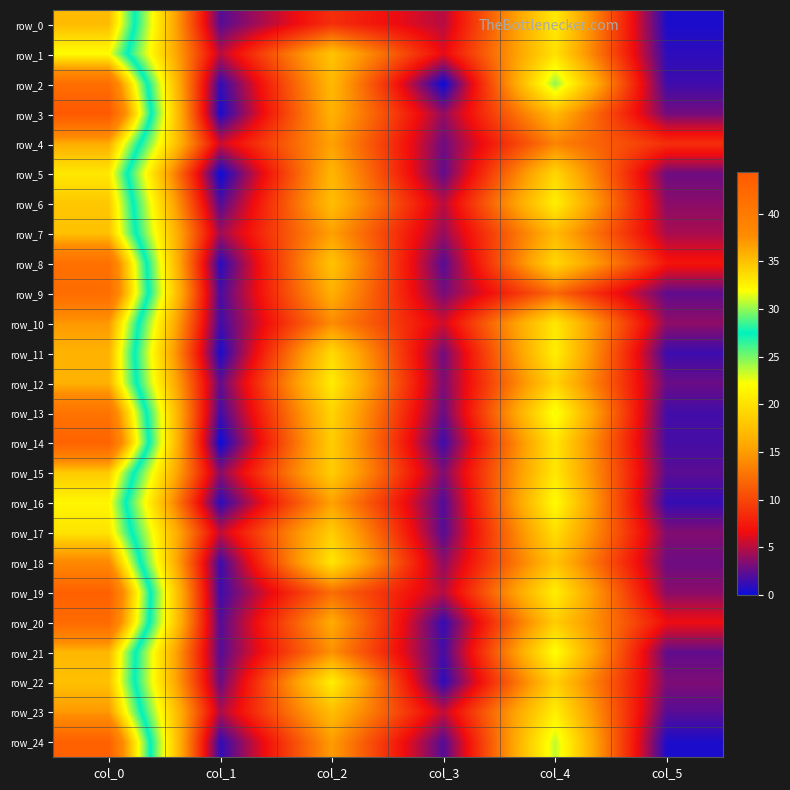

Reading right to left, extract all data points from this chart.

row_0: col_5=0.5	col_4=20.7	col_3=4.9	col_2=8.7	col_1=2.2	col_0=35.2
row_1: col_5=1.0	col_4=20.0	col_3=6.3	col_2=17.8	col_1=5.0	col_0=32.0
row_2: col_5=1.5	col_4=24.5	col_3=0.0	col_2=17.0	col_1=1.1	col_0=41.5
row_3: col_5=3.0	col_4=17.0	col_3=3.9	col_2=16.5	col_1=0.5	col_0=44.3
row_4: col_5=8.6	col_4=13.5	col_3=2.9	col_2=15.3	col_1=5.5	col_0=36.0
row_5: col_5=2.9	col_4=19.2	col_3=2.5	col_2=16.8	col_1=0.0	col_0=33.0
row_6: col_5=3.7	col_4=21.0	col_3=5.0	col_2=17.3	col_1=2.0	col_0=34.7
row_7: col_5=4.5	col_4=17.0	col_3=4.0	col_2=15.2	col_1=4.2	col_0=35.0
row_8: col_5=7.1	col_4=19.2	col_3=2.2	col_2=17.8	col_1=0.8	col_0=41.2
row_9: col_5=2.5	col_4=12.0	col_3=3.1	col_2=16.3	col_1=1.8	col_0=41.8
row_10: col_5=3.8	col_4=20.5	col_3=5.7	col_2=14.0	col_1=1.6	col_0=37.0
row_11: col_5=1.4	col_4=21.0	col_3=3.0	col_2=19.5	col_1=0.5	col_0=35.7
row_12: col_5=2.7	col_4=19.0	col_3=3.3	col_2=20.8	col_1=2.5	col_0=35.8
row_13: col_5=1.6	col_4=22.6	col_3=2.7	col_2=19.0	col_1=1.6	col_0=40.8
row_14: col_5=1.7	col_4=20.3	col_3=1.5	col_2=18.5	col_1=0.0	col_0=43.0
row_15: col_5=2.3	col_4=20.5	col_3=3.4	col_2=18.5	col_1=3.6	col_0=34.5
row_16: col_5=1.2	col_4=22.0	col_3=2.0	col_2=15.3	col_1=0.9	col_0=32.3
row_17: col_5=3.4	col_4=19.8	col_3=2.2	col_2=18.5	col_1=5.2	col_0=33.2
row_18: col_5=2.9	col_4=17.8	col_3=3.8	col_2=20.3	col_1=1.4	col_0=38.0
row_19: col_5=3.7	col_4=21.0	col_3=4.9	col_2=12.2	col_1=1.5	col_0=43.2
row_20: col_5=6.6	col_4=18.5	col_3=1.2	col_2=16.0	col_1=2.1	col_0=42.0
row_21: col_5=2.5	col_4=22.2	col_3=1.7	col_2=14.3	col_1=2.2	col_0=35.5
row_22: col_5=3.3	col_4=18.7	col_3=1.0	col_2=21.0	col_1=2.7	col_0=35.0
row_23: col_5=2.2	col_4=21.0	col_3=5.2	col_2=17.3	col_1=4.6	col_0=37.0
row_24: col_5=0.5	col_4=23.5	col_3=2.1	col_2=15.0	col_1=1.1	col_0=43.2